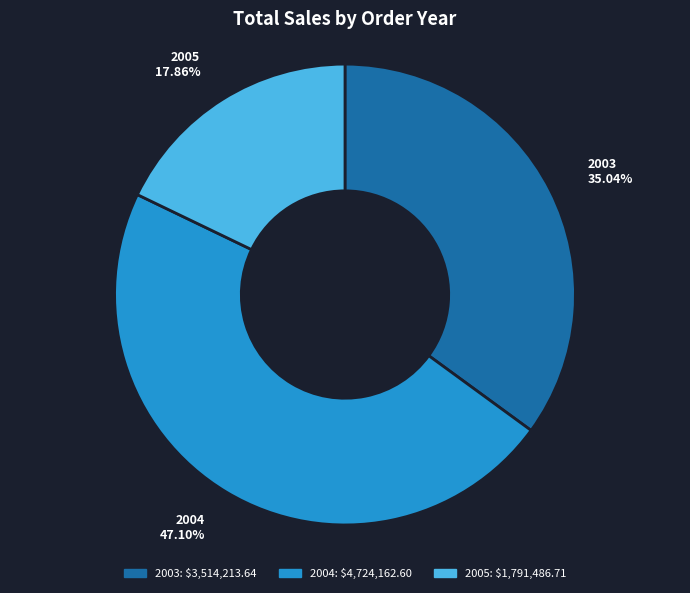

What portion of the pie excludes 2004?

52.9%